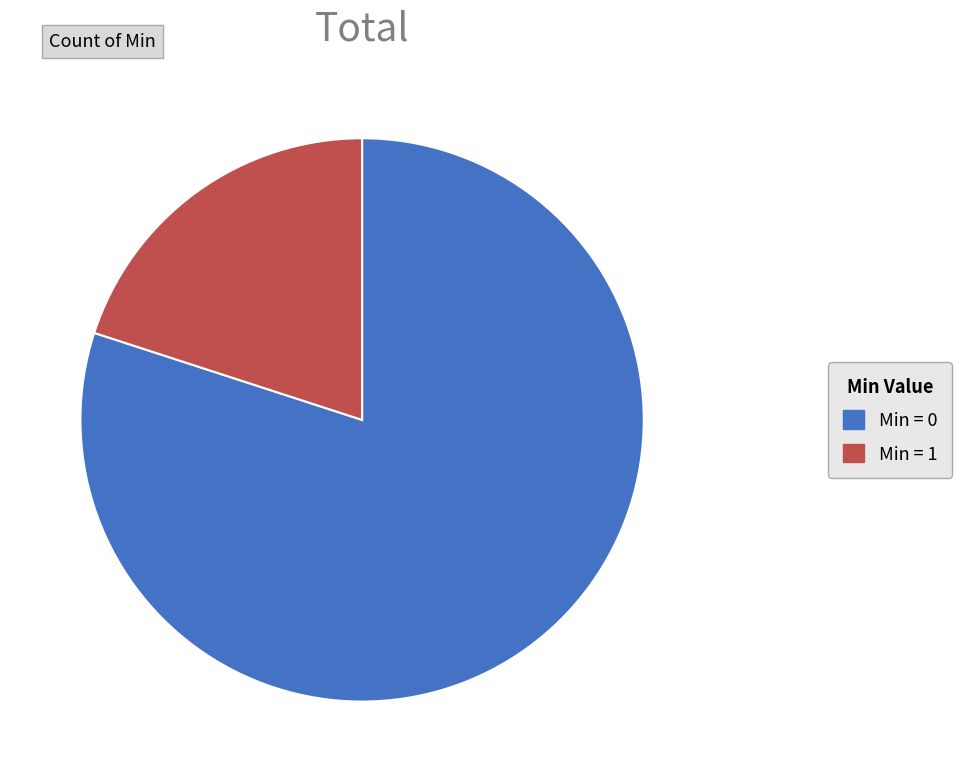

Combined, do Min = 0 and Min = 1 account for over 50%?

Yes